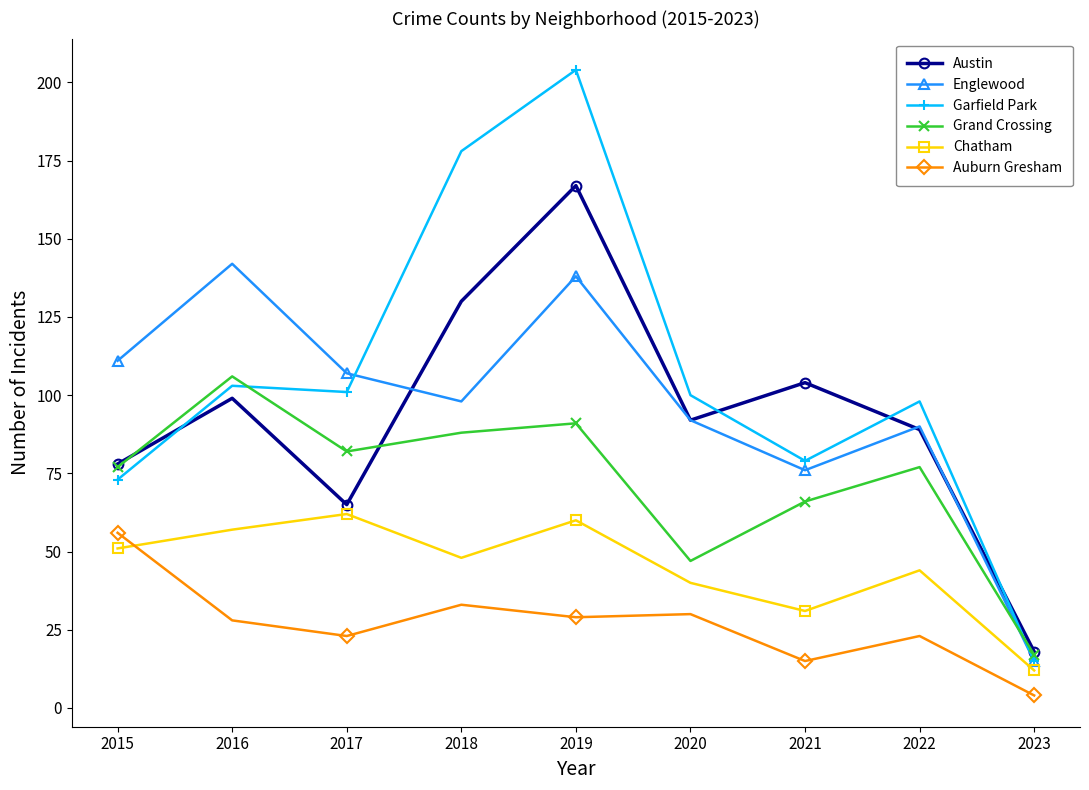

What is the sum of all Chatham values?

405